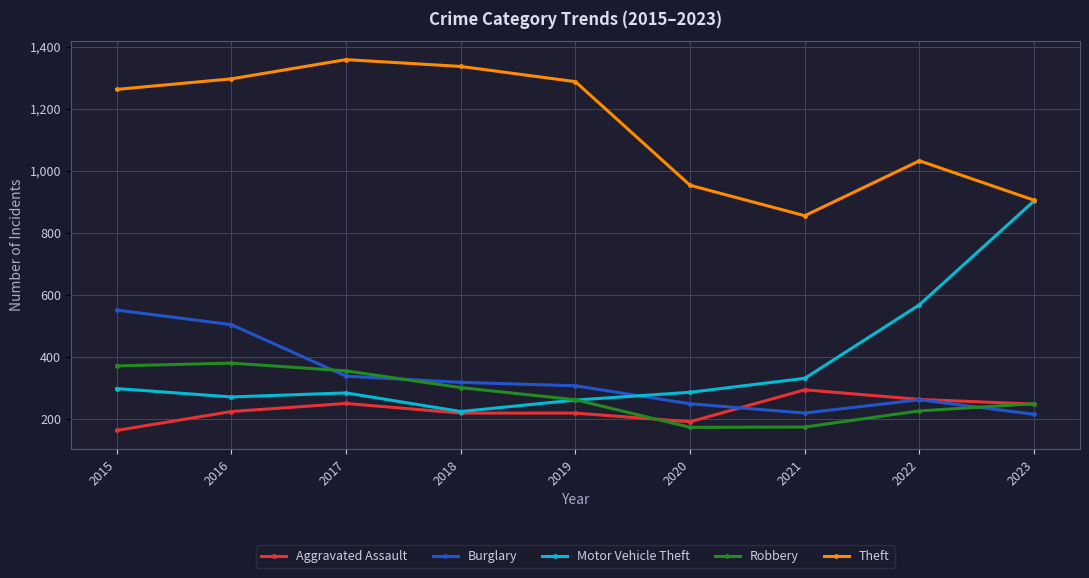

Rank the series by their maximum value, from highest to lowest.

Theft, Motor Vehicle Theft, Burglary, Robbery, Aggravated Assault